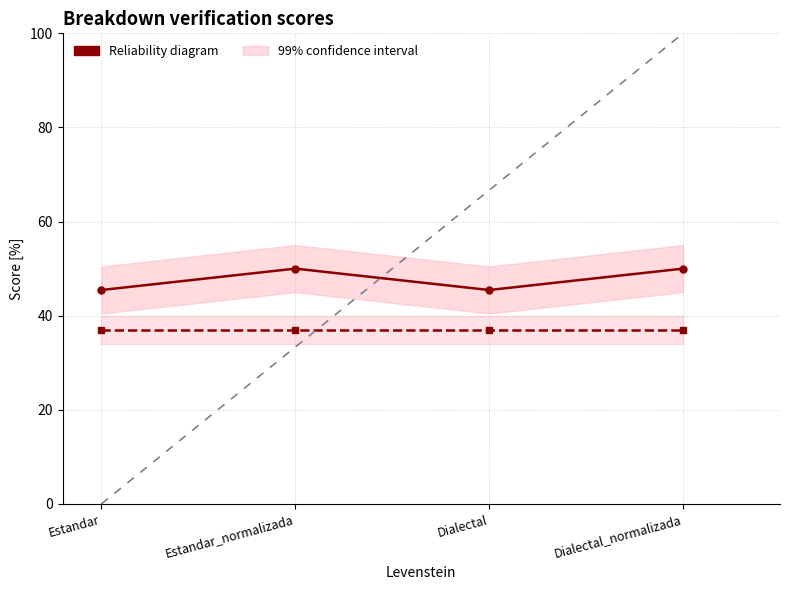

Rank the series by their average value, from highest to lowest.

Parcial, Orden